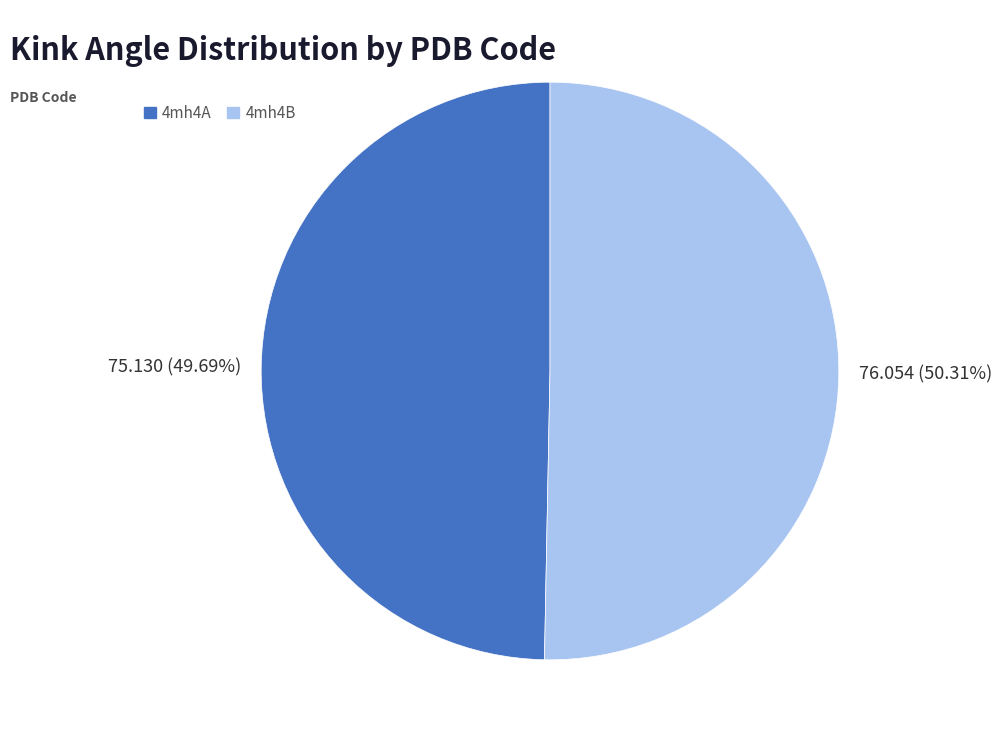

Approximately how many times larger is the value at 4mh4A compared to 4mh4B?

1.0